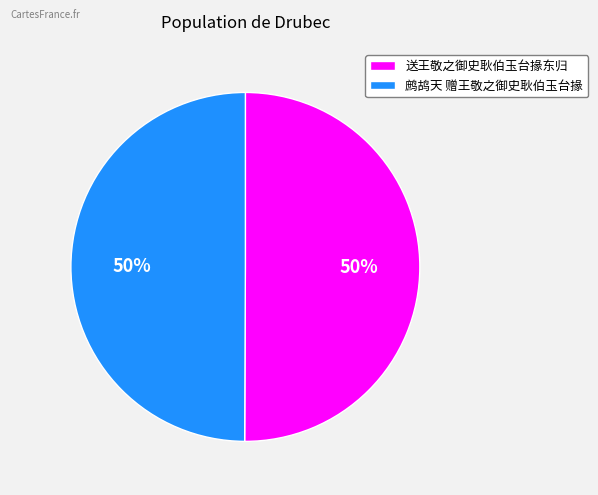

Count the number of slices in the pie.

2